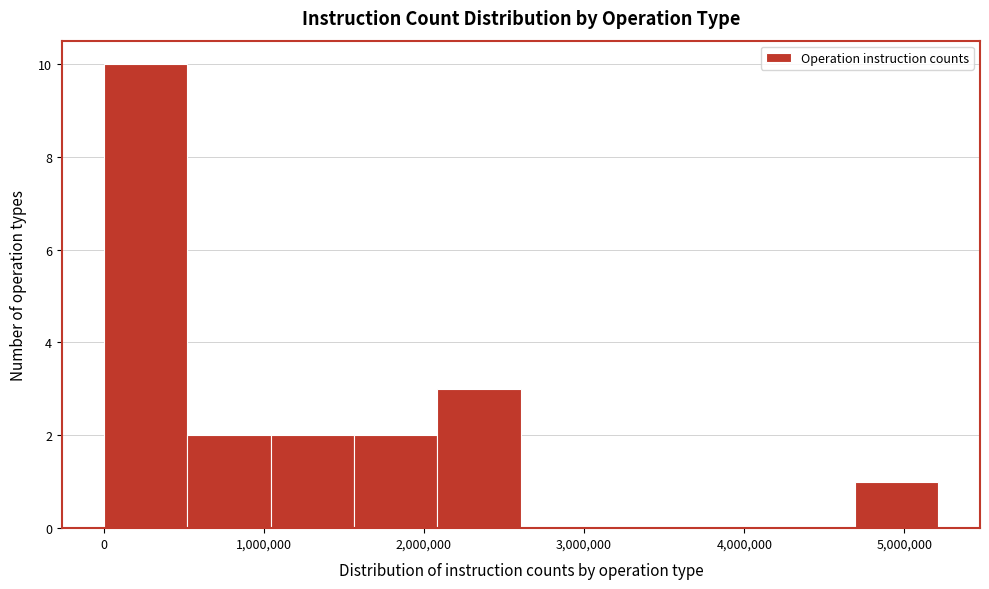

Reading left to right, list every bar in this chart as the range it spans on the x-axis followed by its height. Neither the bar edges nor the heights are printed on the chart, so give them approximately, as read against the axes.

0 to 500000: 10
500000 to 1000000: 2
1000000 to 1600000: 2
1600000 to 2100000: 2
2100000 to 2600000: 3
2600000 to 3100000: 0
3100000 to 3600000: 0
3600000 to 4200000: 0
4200000 to 4700000: 0
4700000 to 5200000: 1